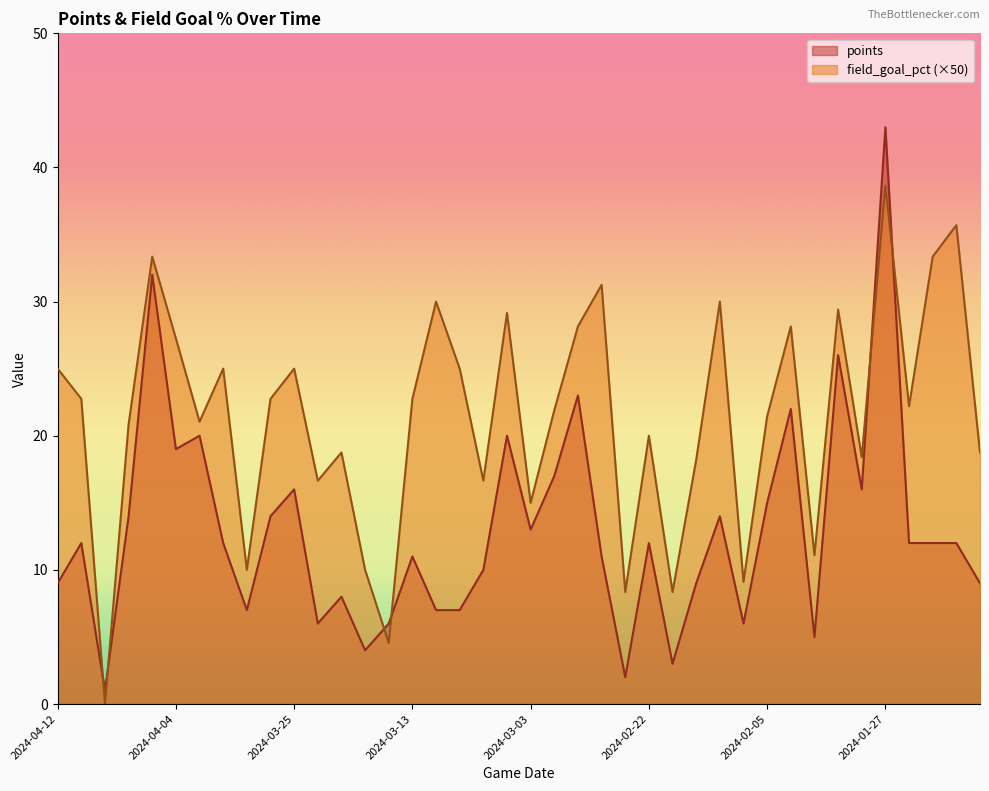

At which category does points reach its first local peak?

2024-04-10